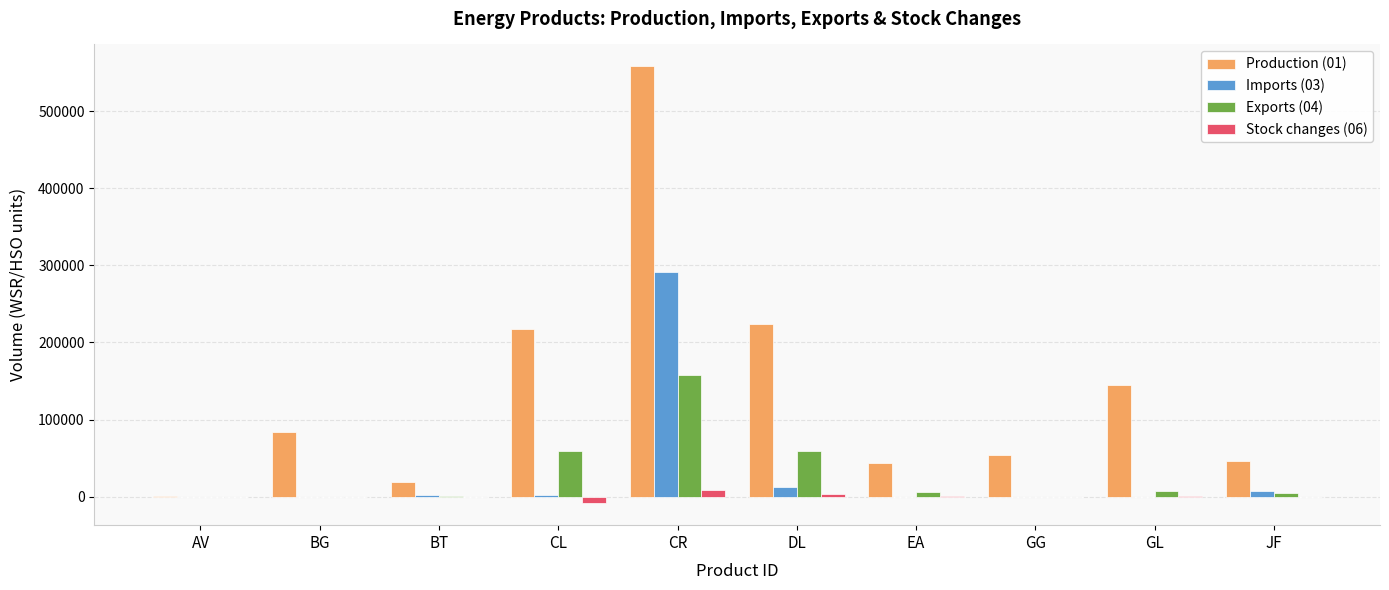

The value of Production (01) at GL is 87593. True or false?

False